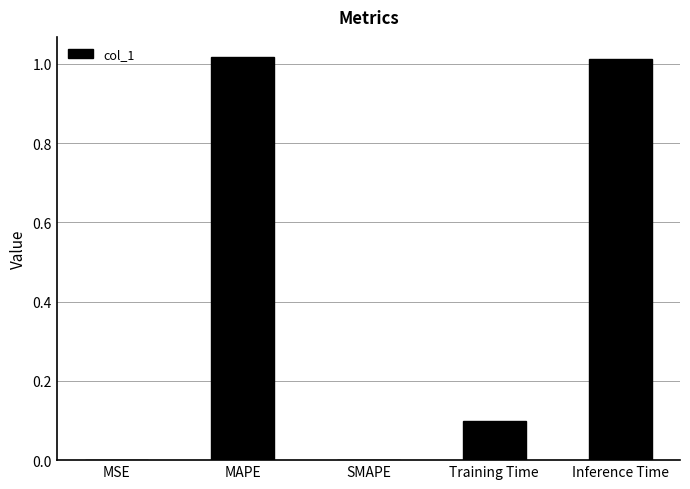

How many series are shown in this chart?

1